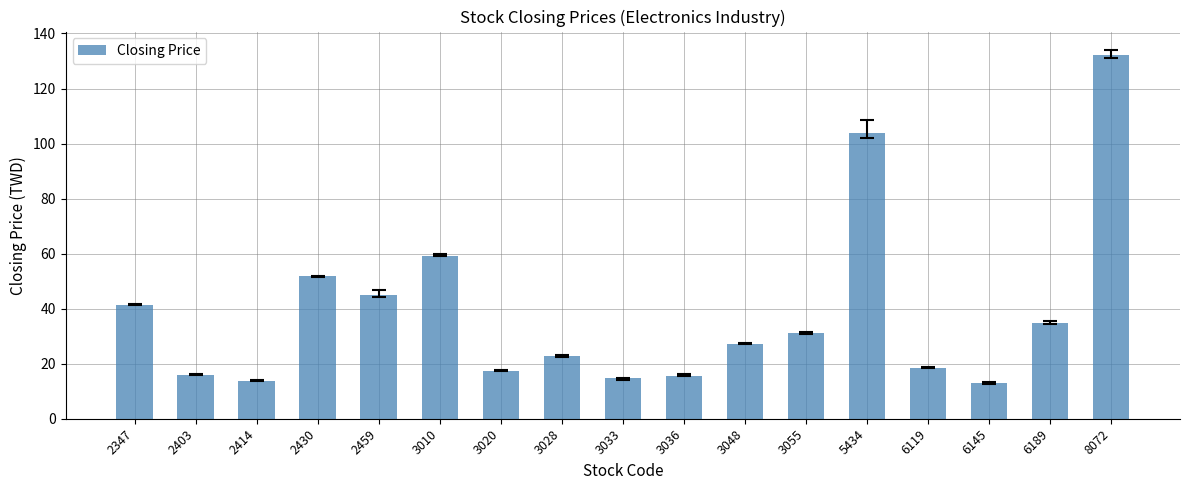

What is the sum of the values at 5434 and 6145?

116.9